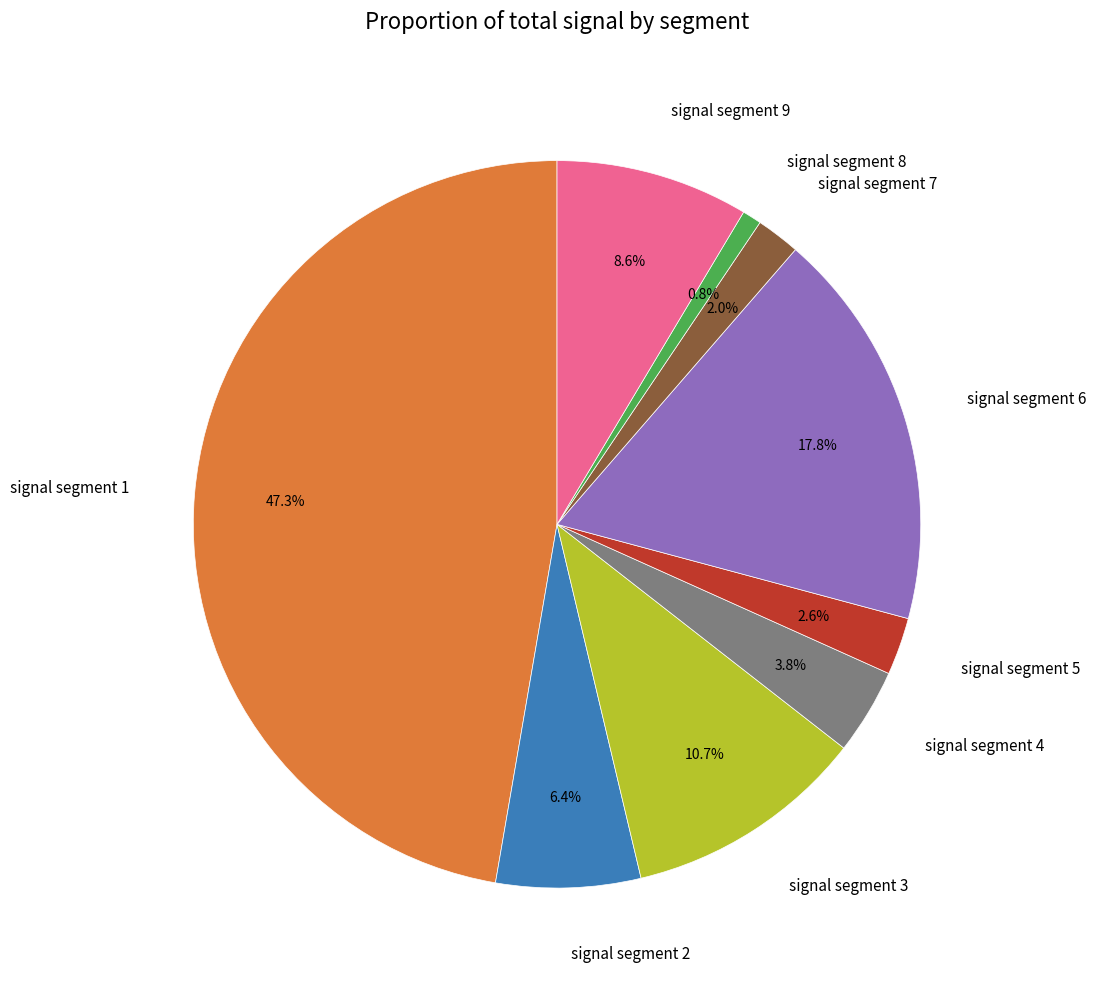

To the nearest percent, what percentage of the pie is signal segment 8?

1%